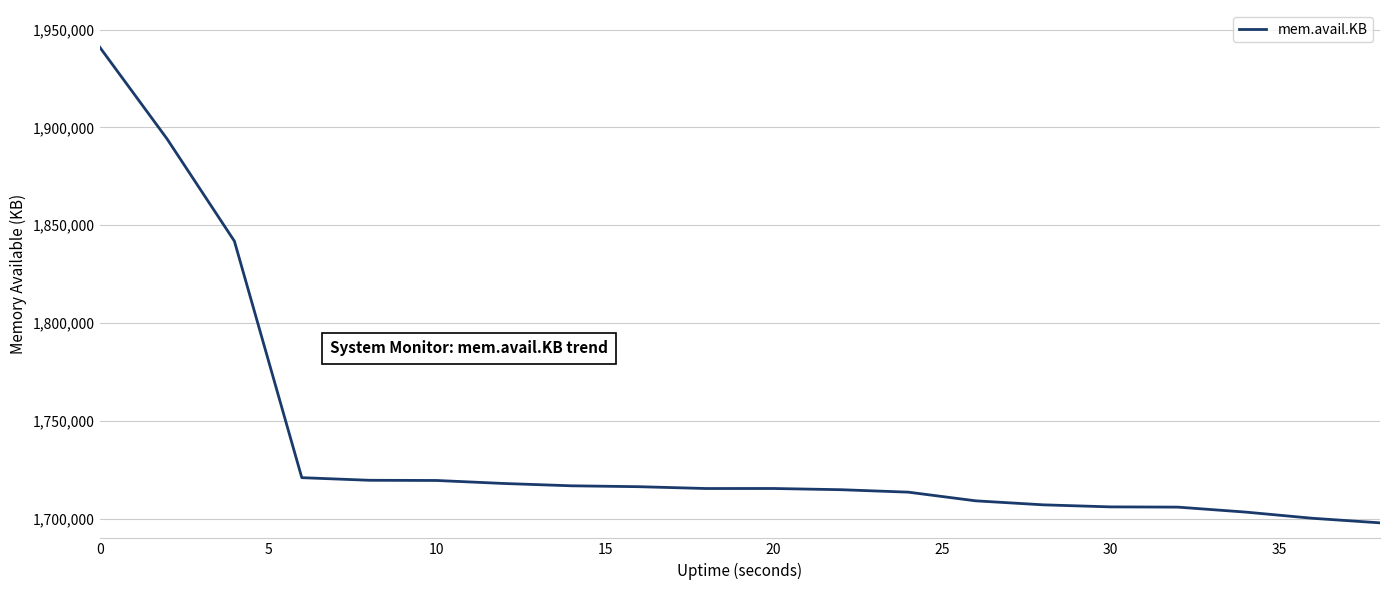

What is the sum of all values?

34778148